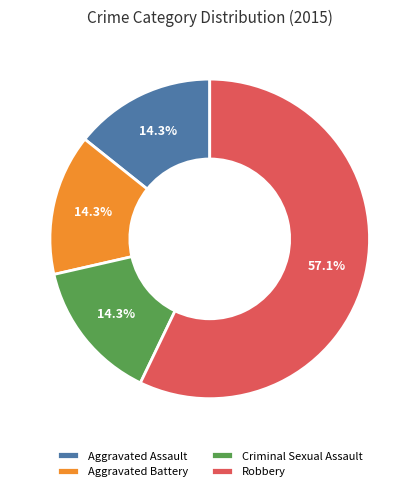

Count the number of slices in the pie.

4